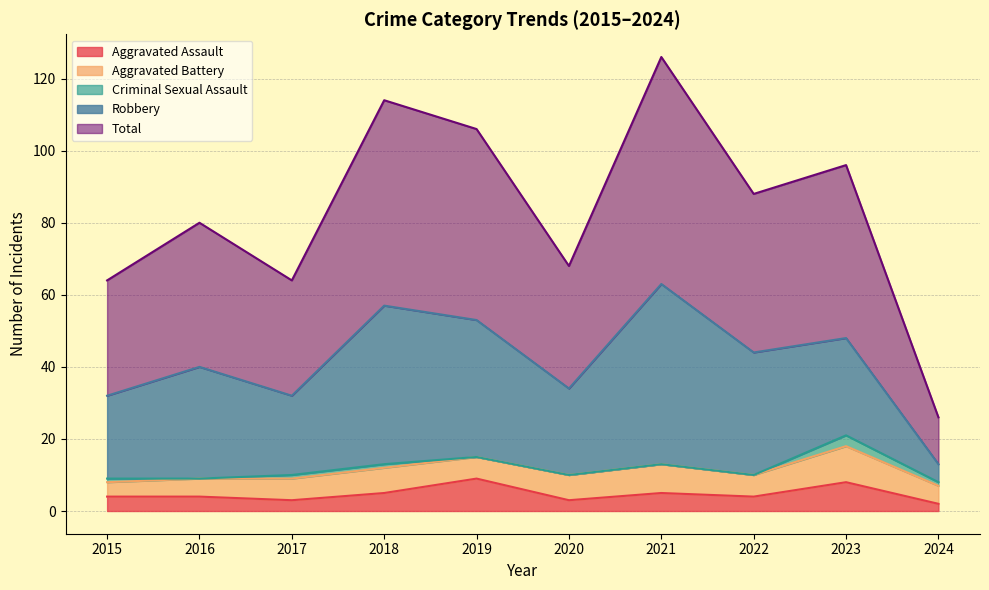

At 2020, list the series in order from largest to smallest.

Total, Robbery, Aggravated Battery, Aggravated Assault, Criminal Sexual Assault